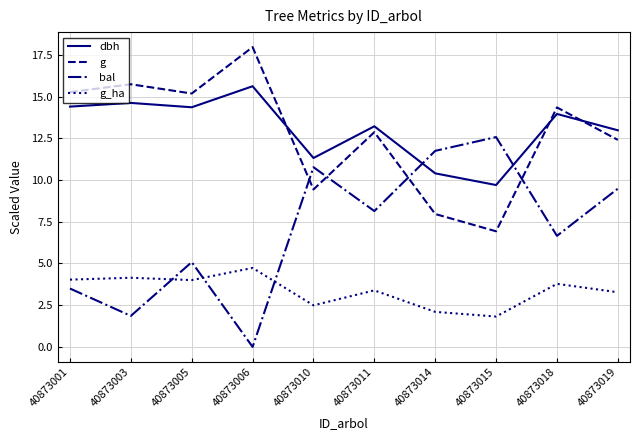

What is the spread (max minus min) of values at 40873010?

8.8